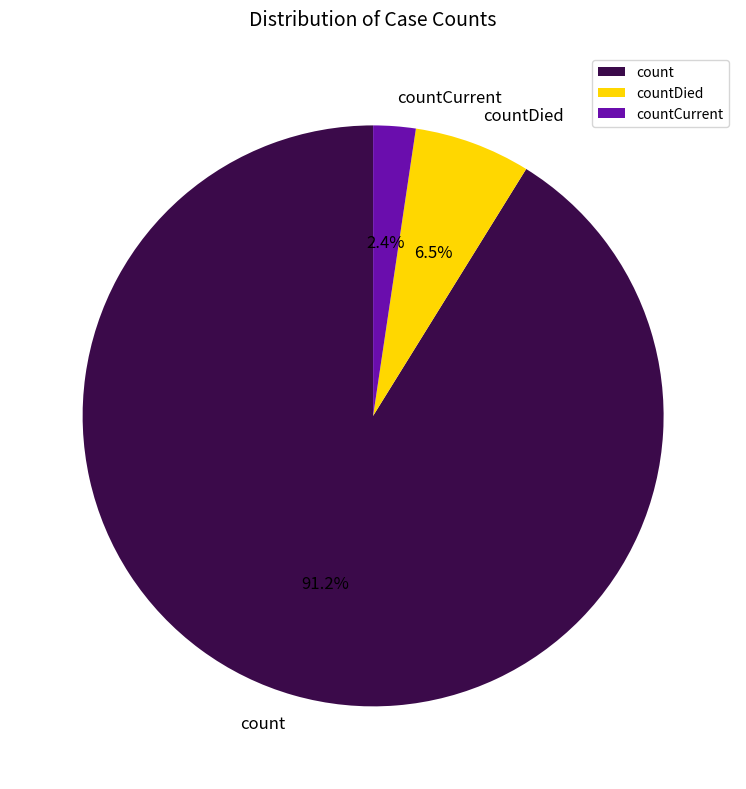

The countCurrent slice represents 2% of the pie. True or false?

True